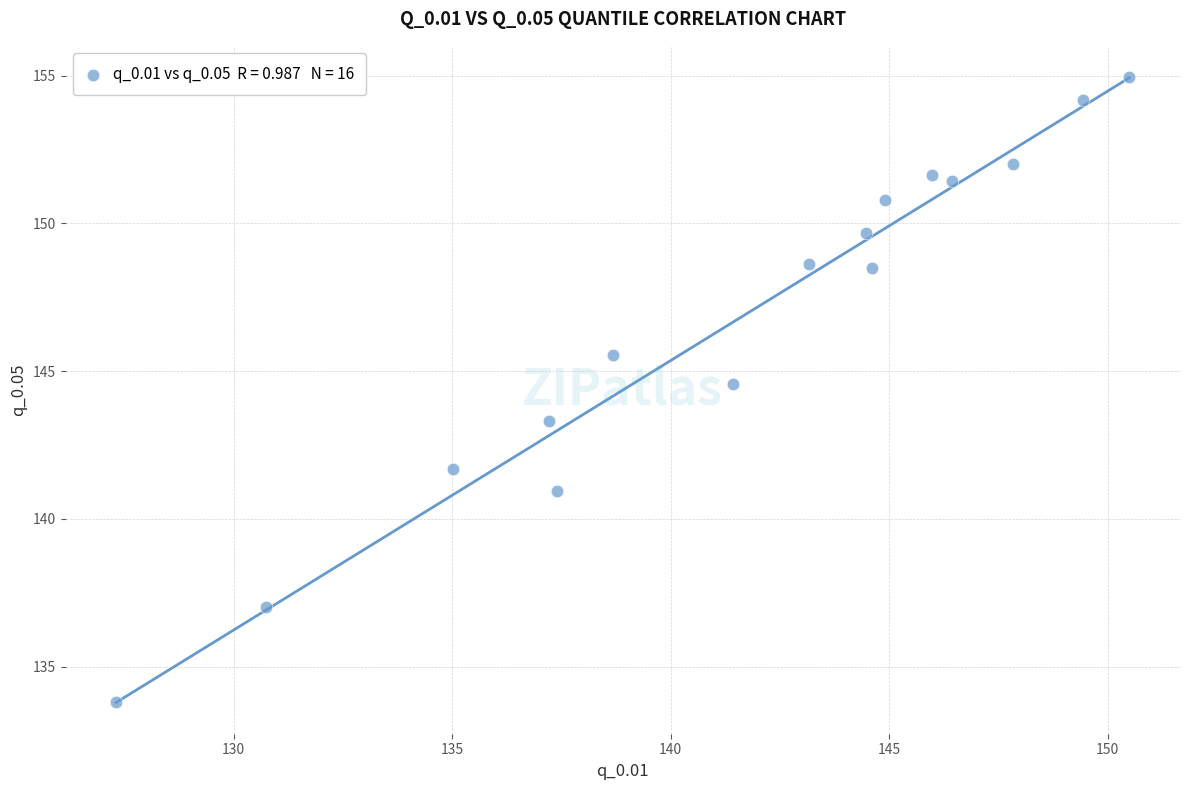

What is the range of X values (max minus min)?

23.2